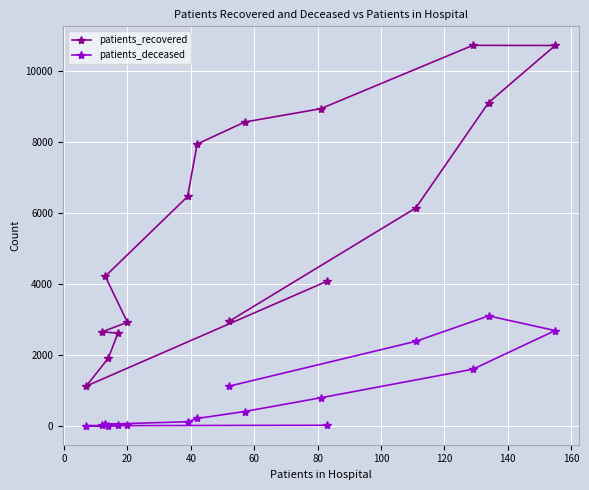

What is the value of the patients_deceased point at the 1st from the left?

3